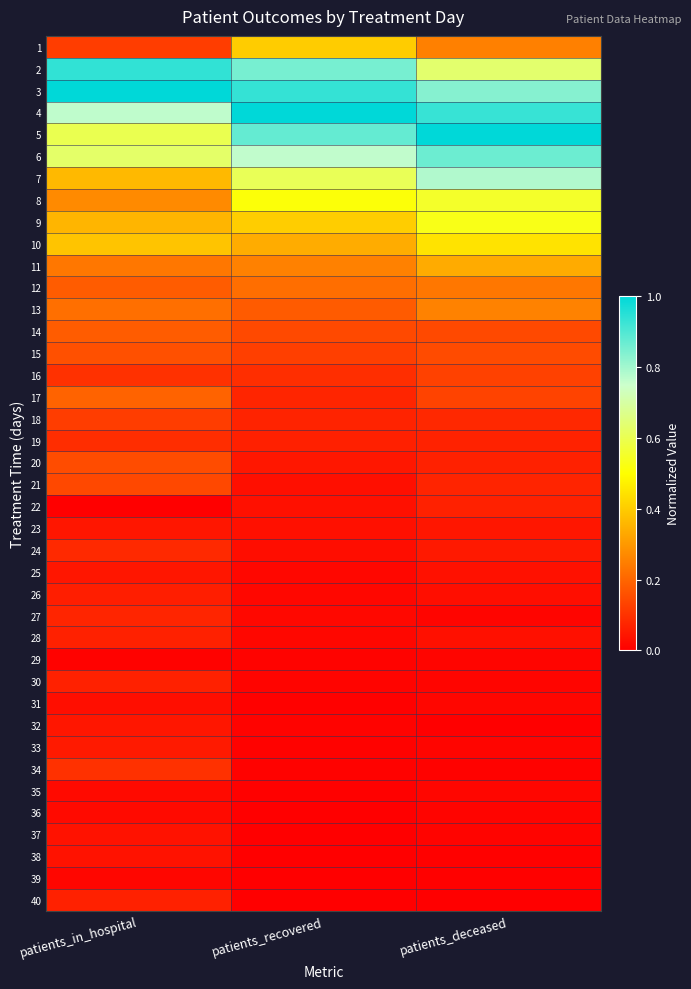

Which has a higher value, patients_recovered or patients_in_hospital?

patients_recovered